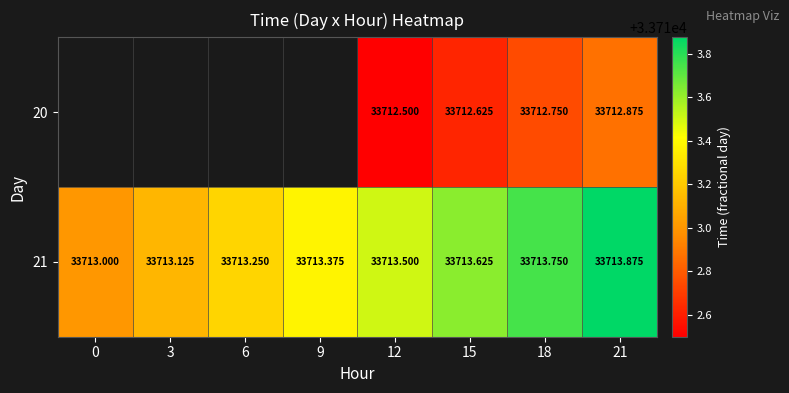

Rank the series by their maximum value, from highest to lowest.

20, 21